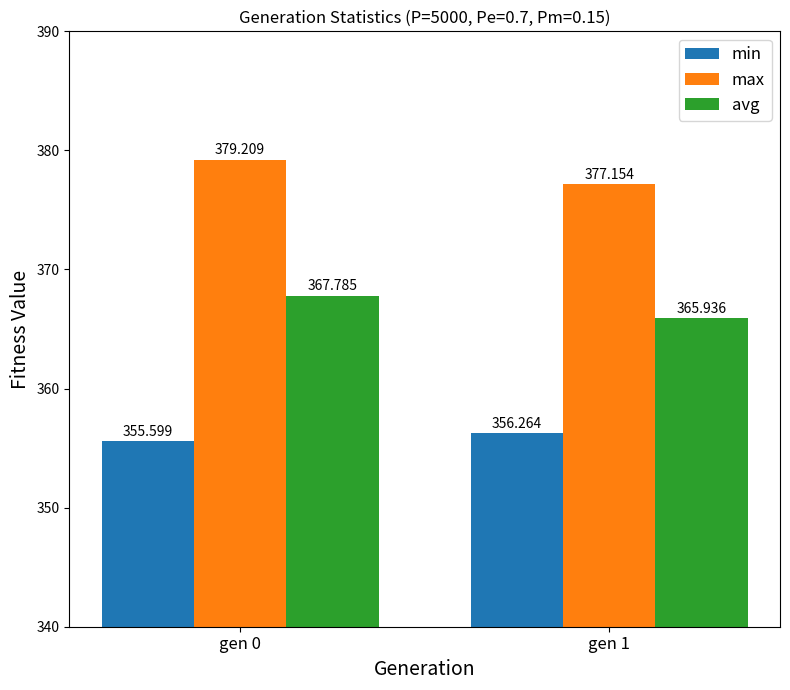

Where is min nearest to the value 355?

gen 0